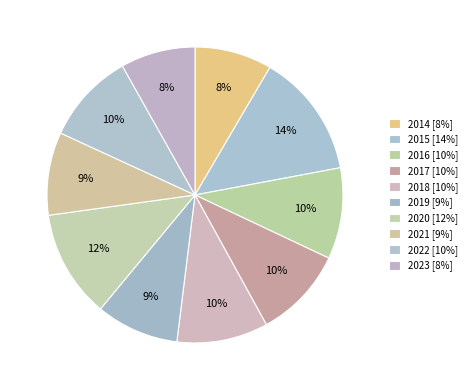

Is it true that 2023 is 1% of the pie?

False